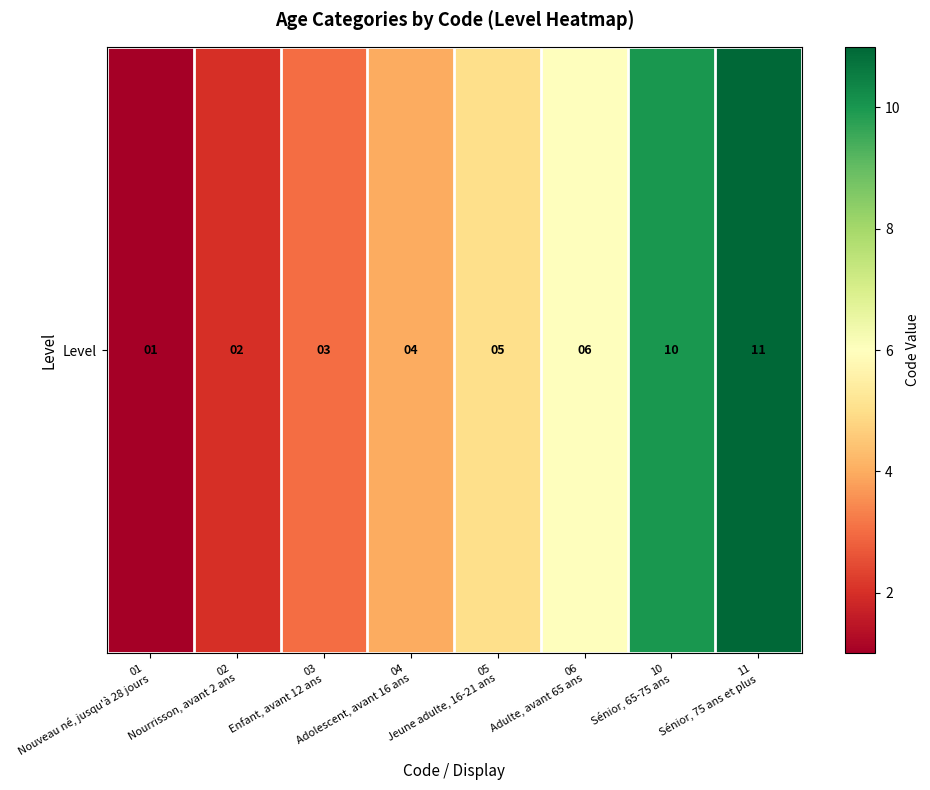

The chart shows a value of 7 at 11
Sénior, 75 ans et plus. True or false?

False